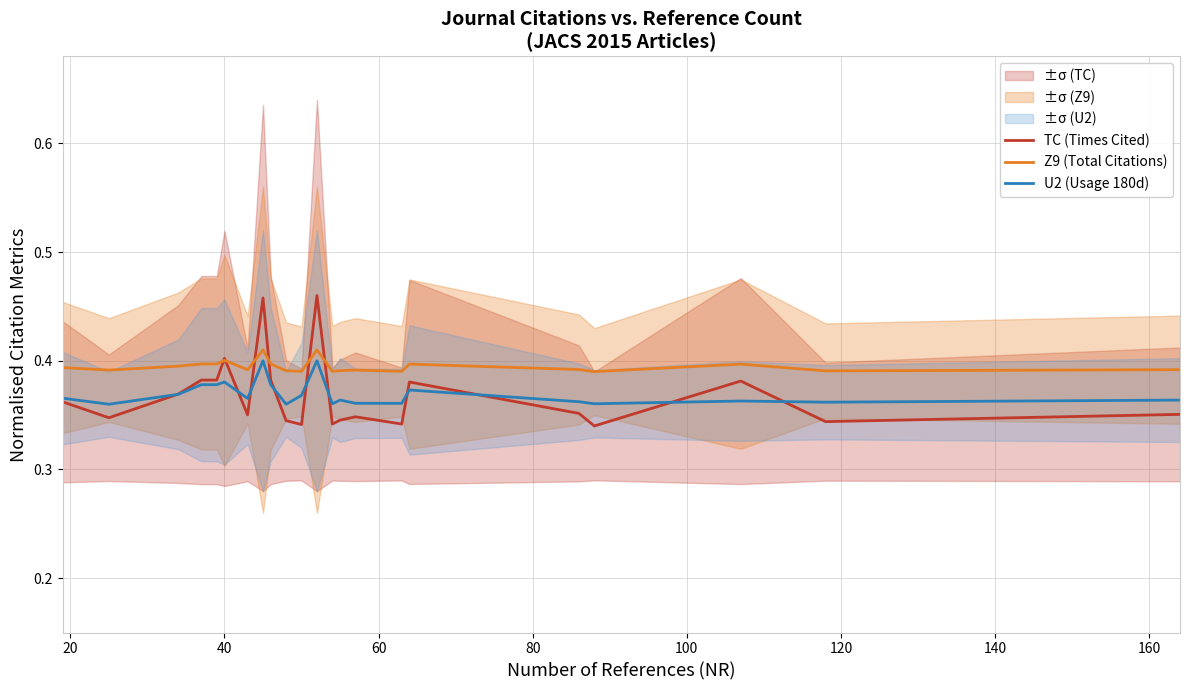

Which has a higher value, 80 or 60?

80